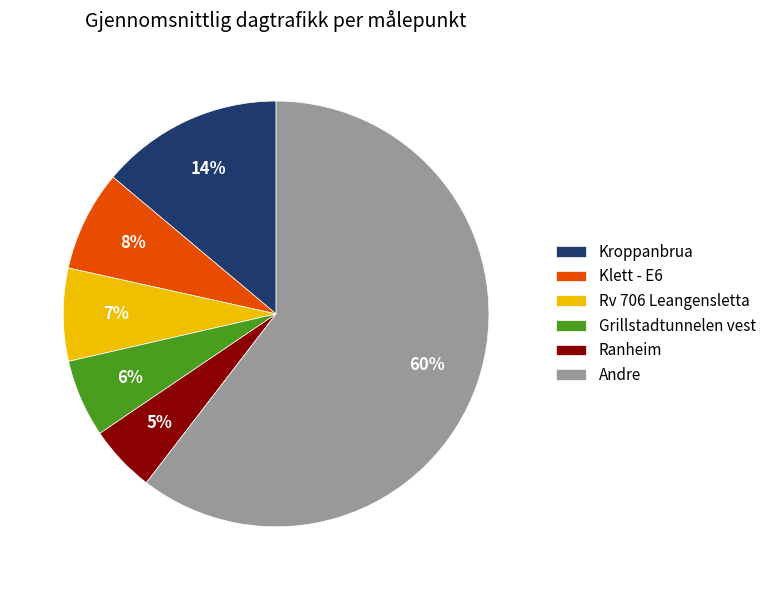

Which has a higher value, Rv 706 Leangensletta or Kroppanbrua?

Kroppanbrua